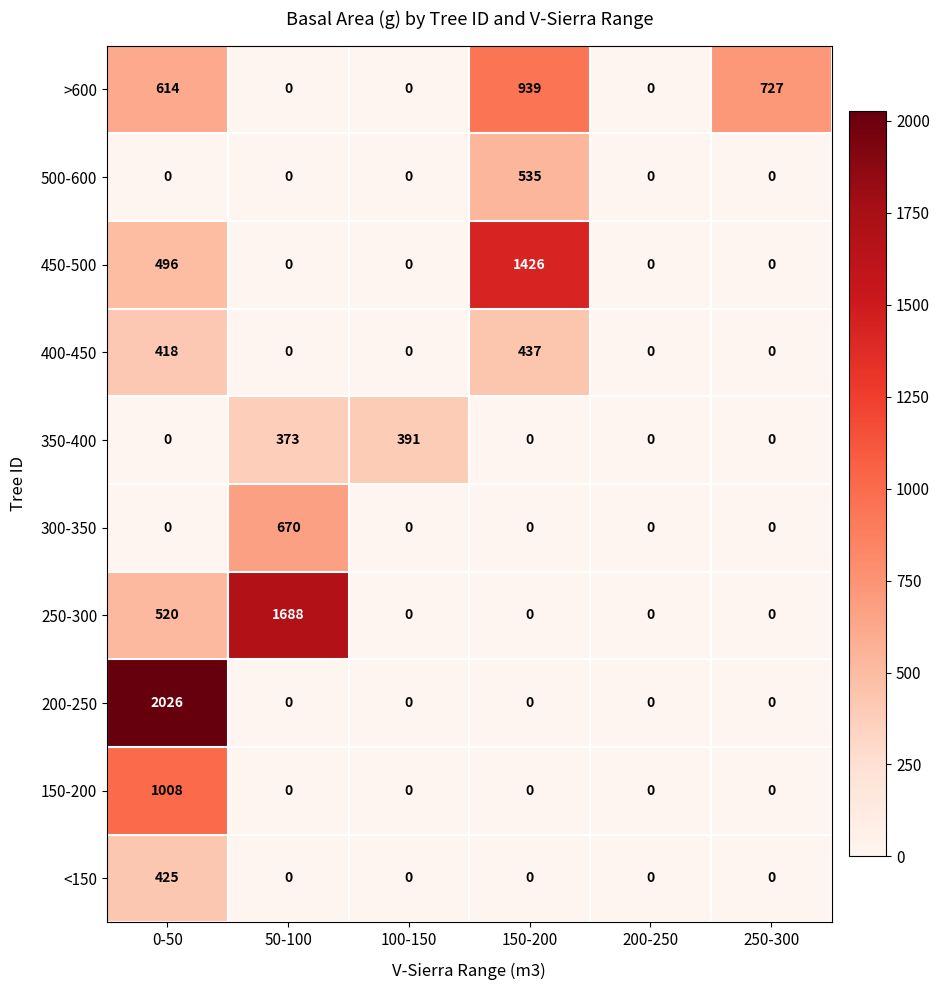

At how many categories does at least one series exceed 1359?

3